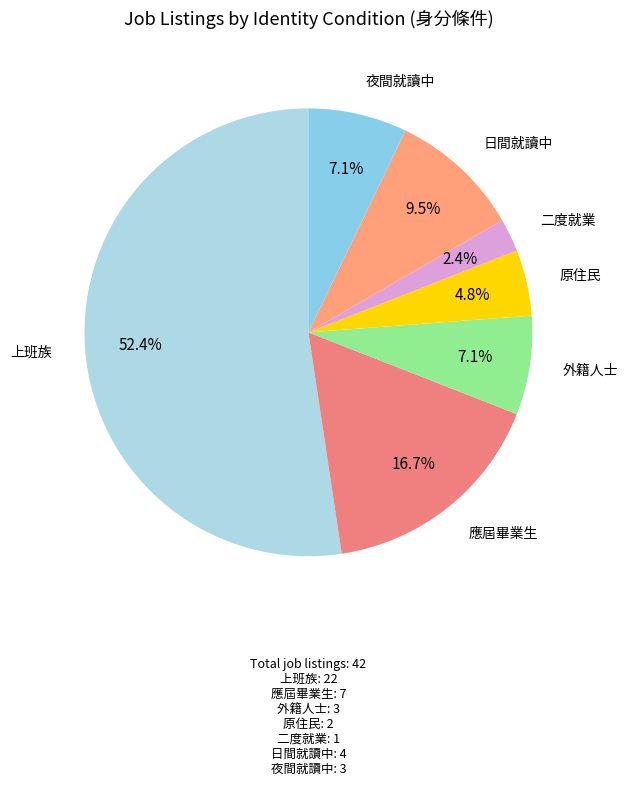

Count the number of slices in the pie.

7